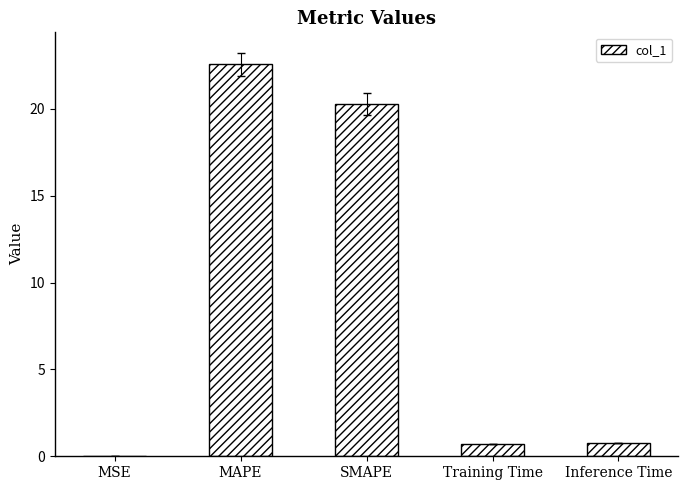

Which category has the highest value across all series?

MAPE